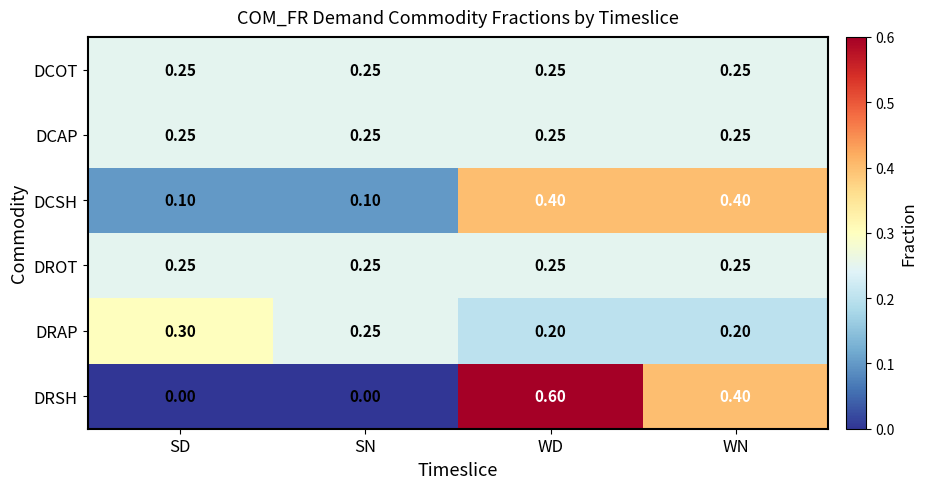

Which category has the highest value across all series?

WD